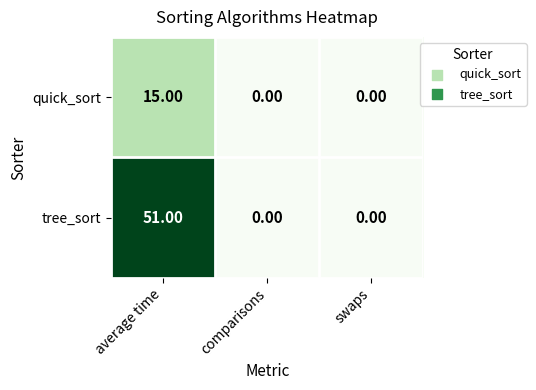

List the series in order of their overall mean, highest first.

tree_sort, quick_sort